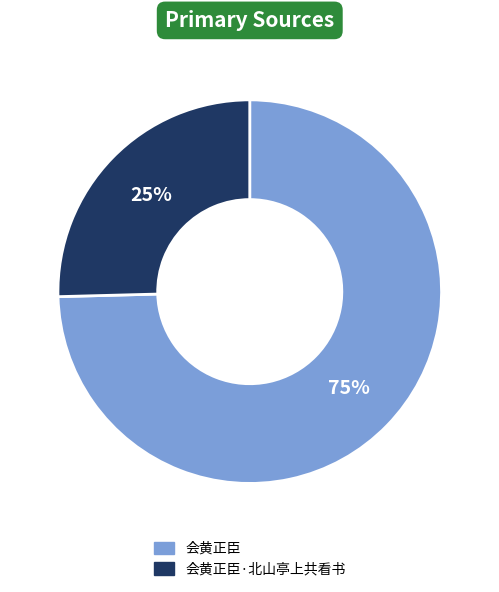

Is there any slice that represents more than half of the pie?

Yes